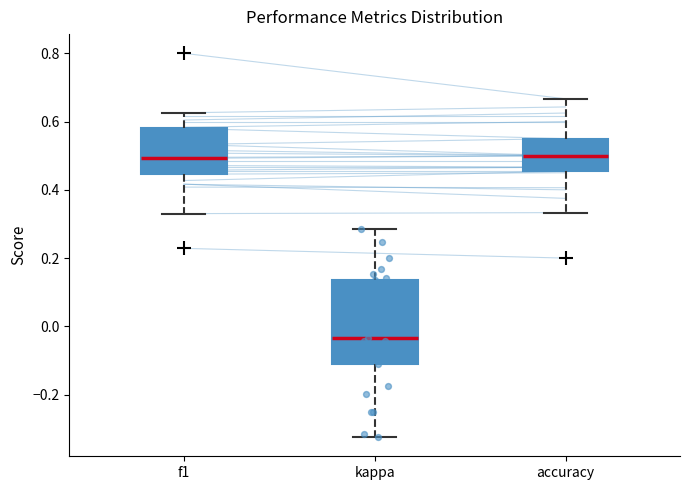

Reading left to right, read every box against the y-axis: the position of its median line, the range the box covers, and the ends of its whiskers. The values are not printed on the chart, so give them approximately, as read against the axis.

f1: median 0.50, box 0.44 to 0.58, whiskers 0.34 to 0.62
kappa: median -0.04, box -0.12 to 0.14, whiskers -0.32 to 0.28
accuracy: median 0.50, box 0.46 to 0.56, whiskers 0.34 to 0.66